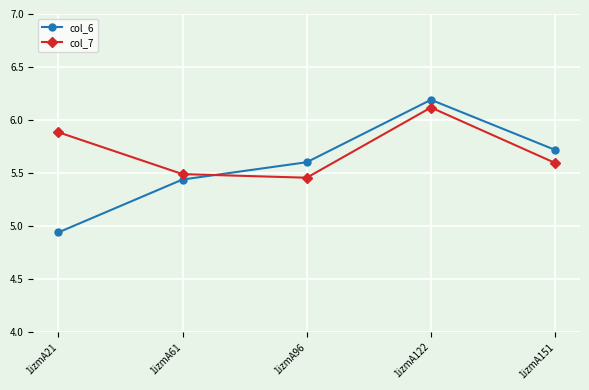

What is the difference between the maximum and minimum values in the col_6 series?

1.3